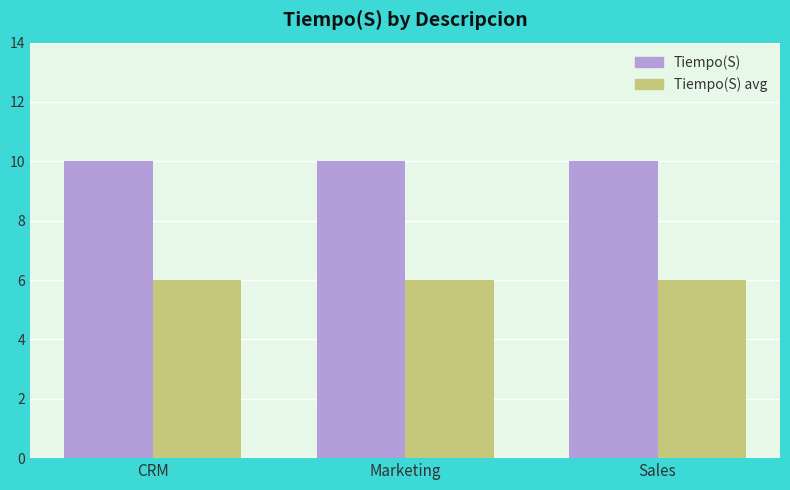

What is the approximate value of Tiempo(S) avg at Marketing?

6